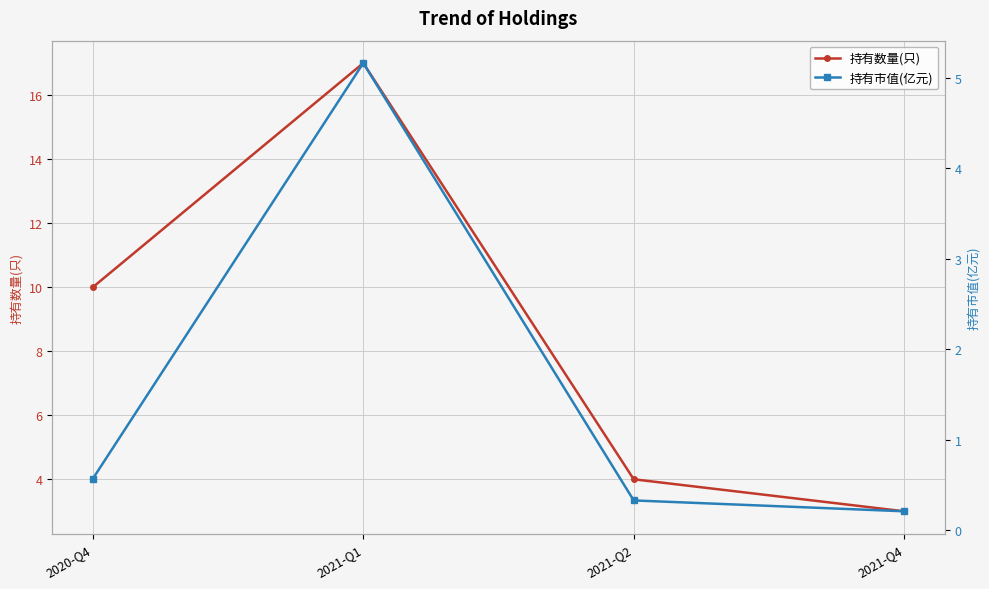

What are all the series names shown in the legend?

持有数量(只), 持有市值(亿元)